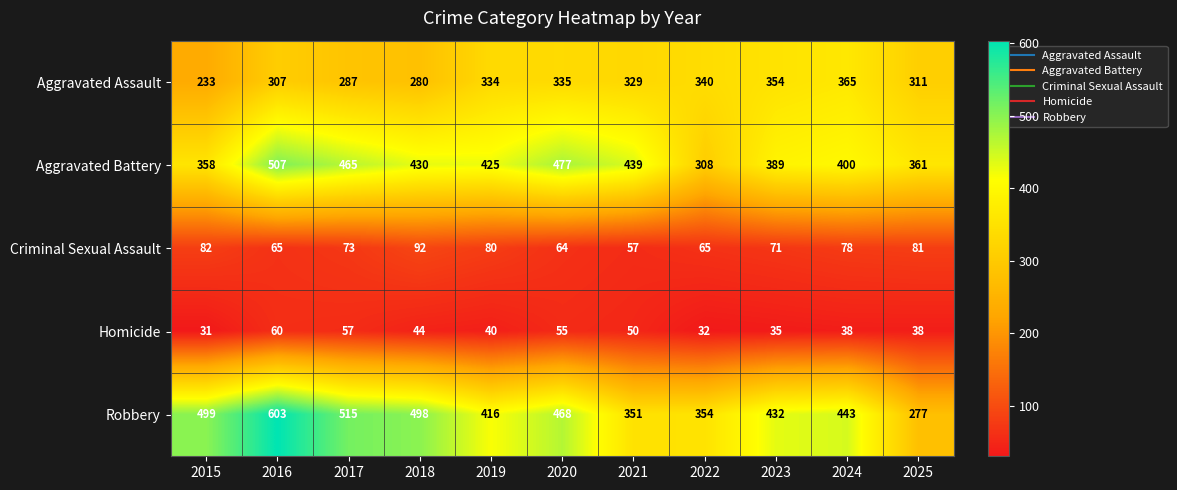

What is the difference between the maximum and minimum values in the Robbery series?

326